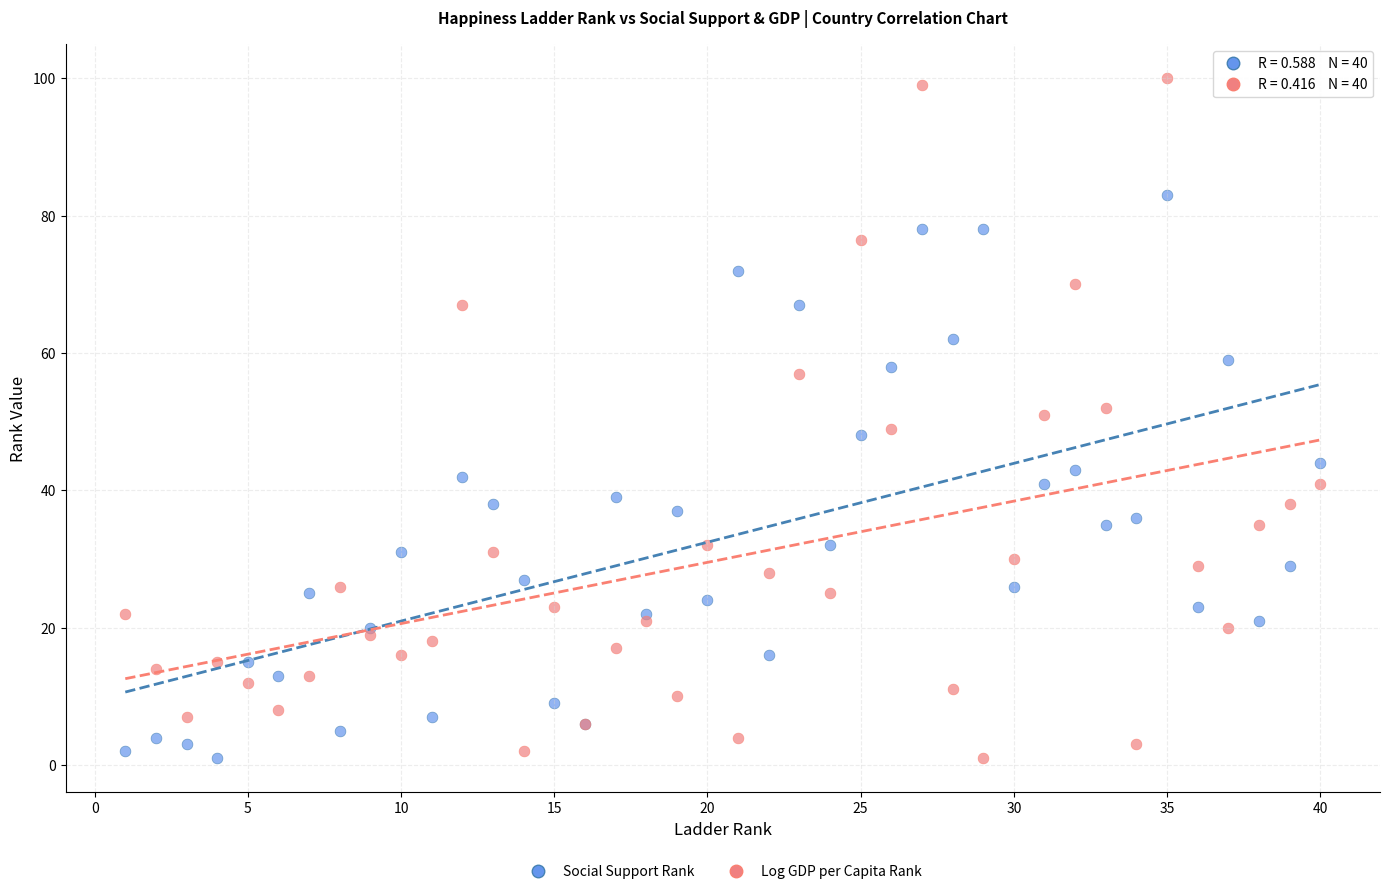

What are all the series names shown in the legend?

Social Support Rank, Log GDP per Capita Rank